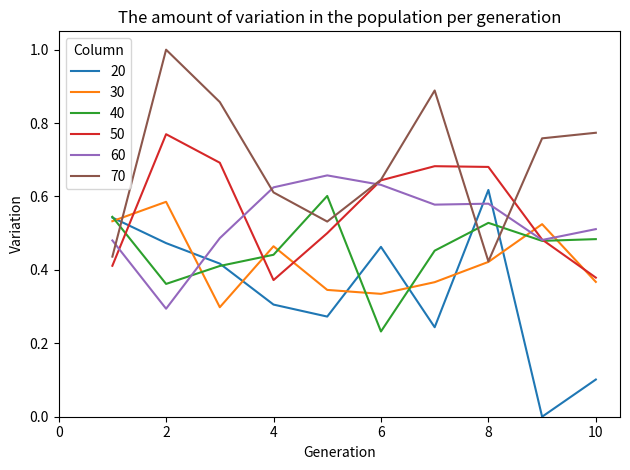

Which series has the largest total across all categories?

70